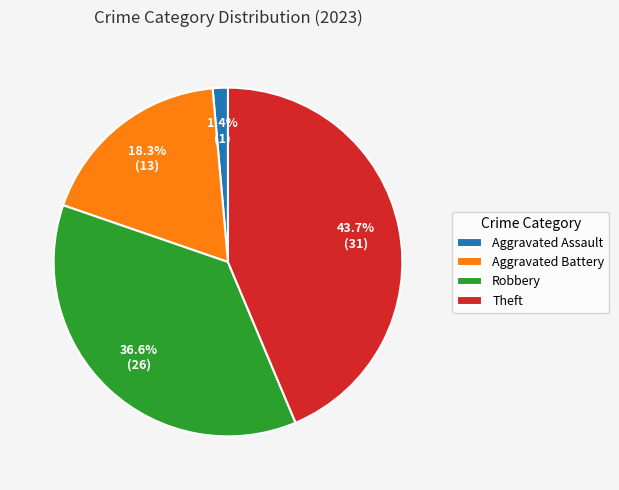

What percentage is NOT represented by Aggravated Battery?

81.7%